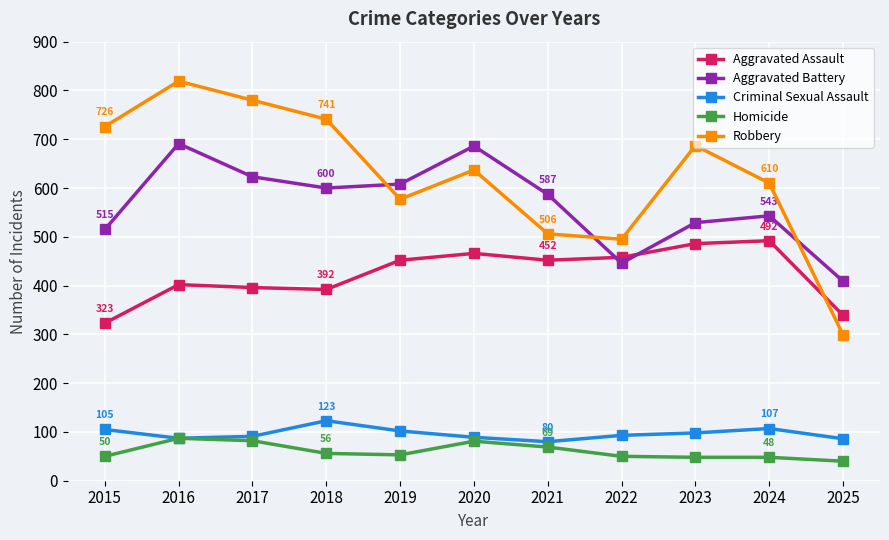

What is the total value across all series at 2024?

1800